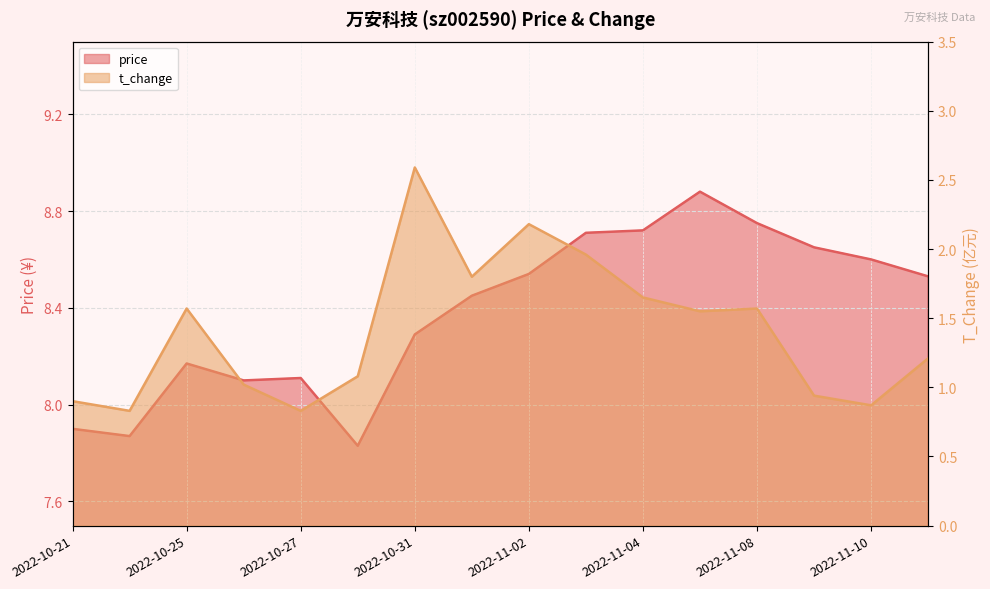

In price, how many points are higher than both neighbors (excluding endpoints)?

3